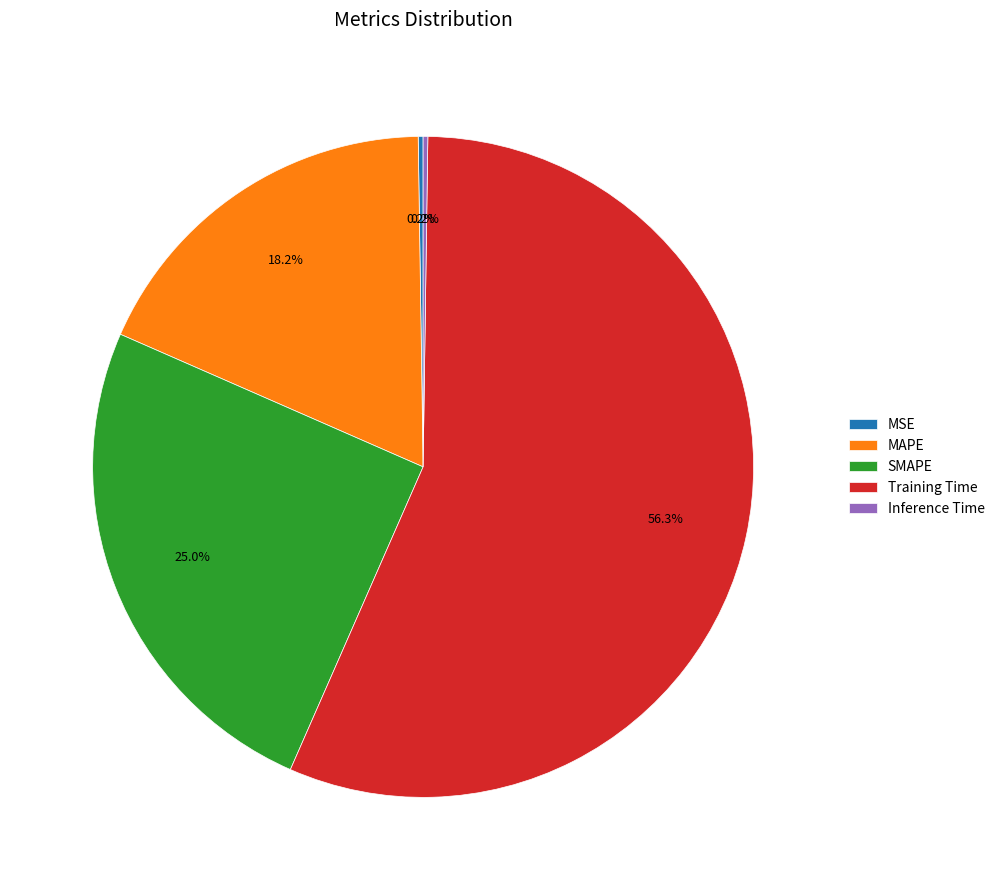

What is the ratio of the value at MAPE to the value at Training Time?

0.3